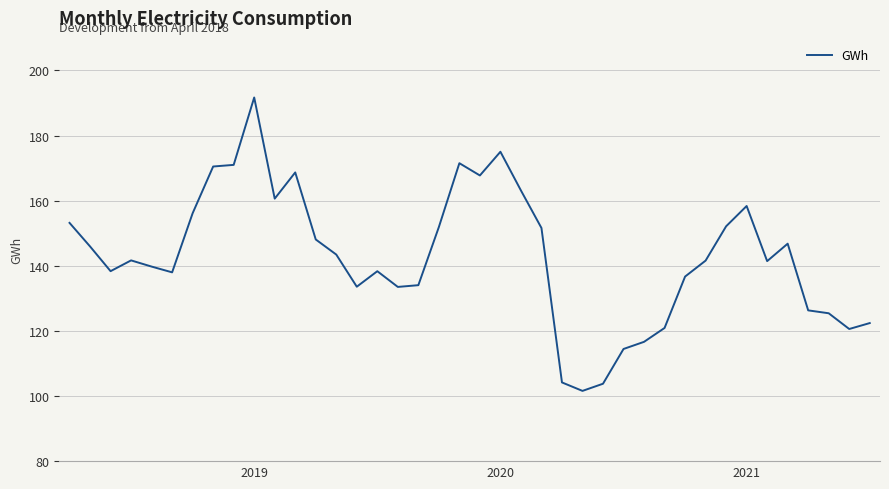

What is the maximum value shown in the chart?

191.7